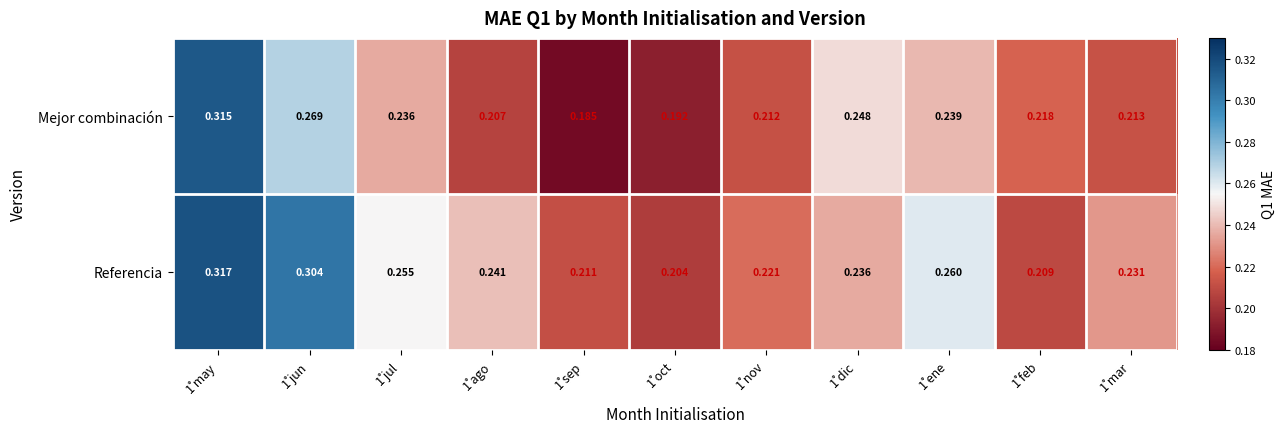

List the series in order of their overall mean, highest first.

Referencia, Mejor combinación